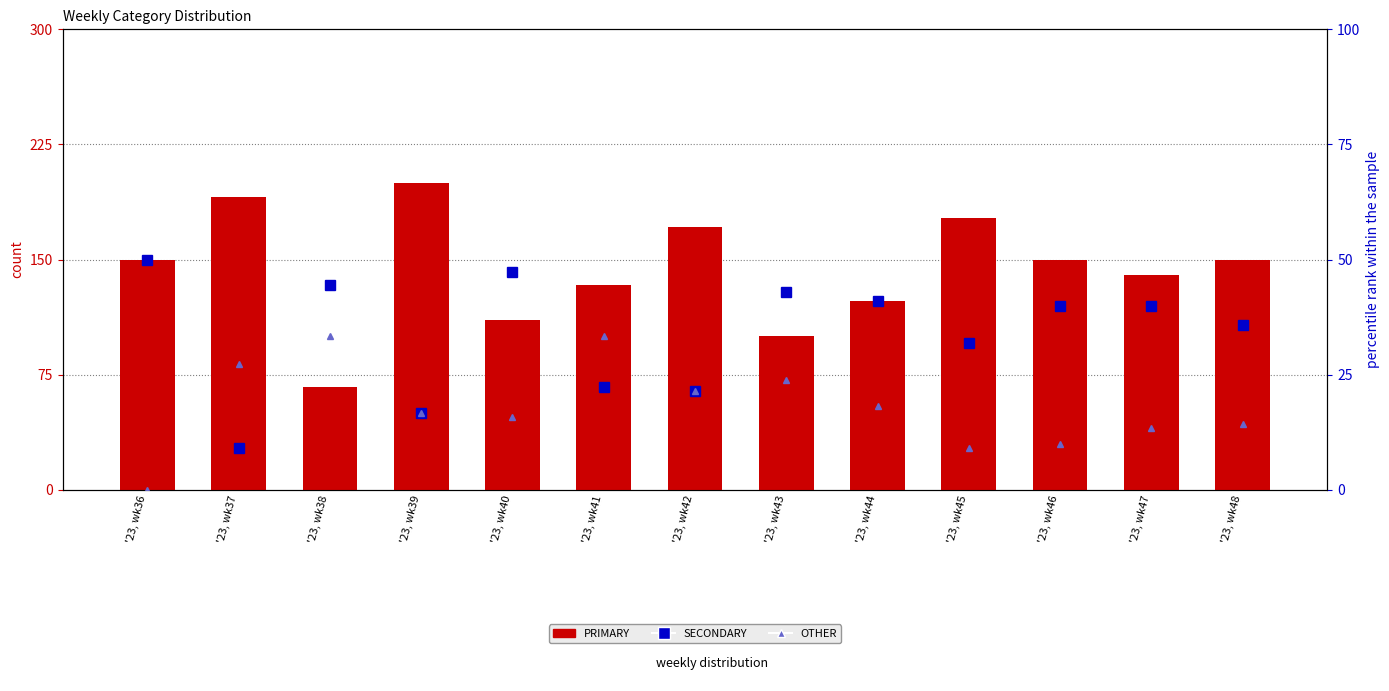

What is the value of the OTHER bar at the 4th from the left?

16.7